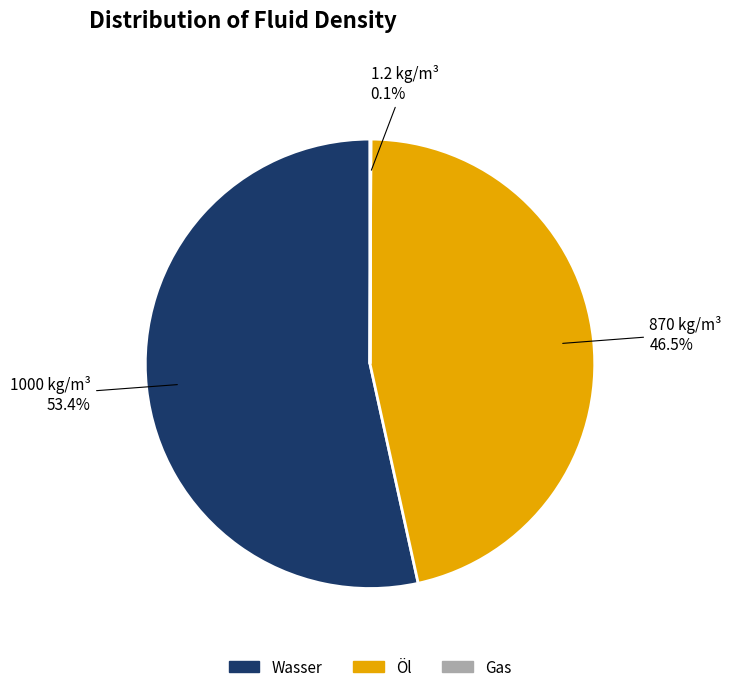

Which slice is the largest?

Wasser